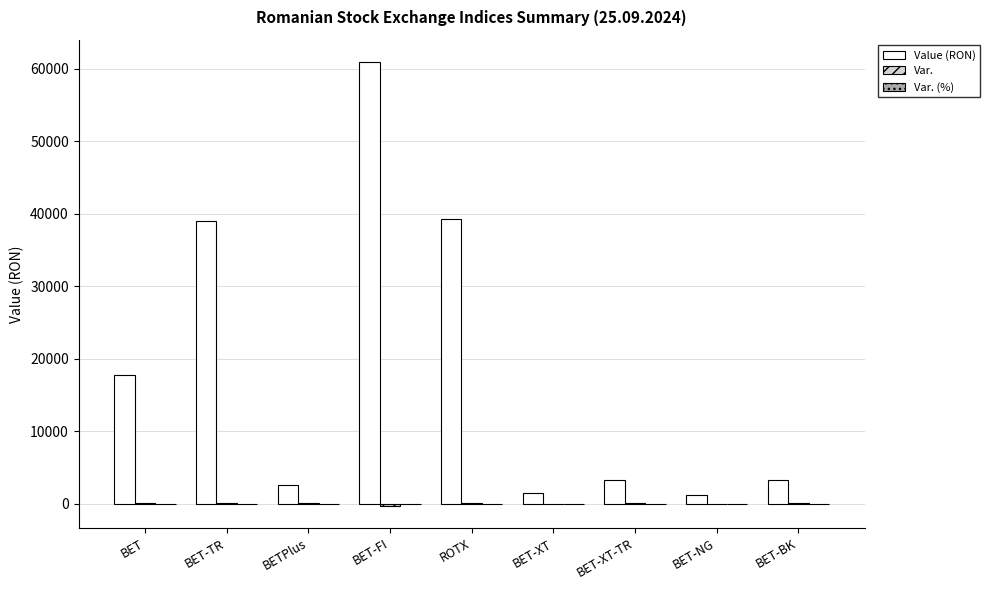

The value of Value (RON) at BET-XT-TR is 3292.1. True or false?

True